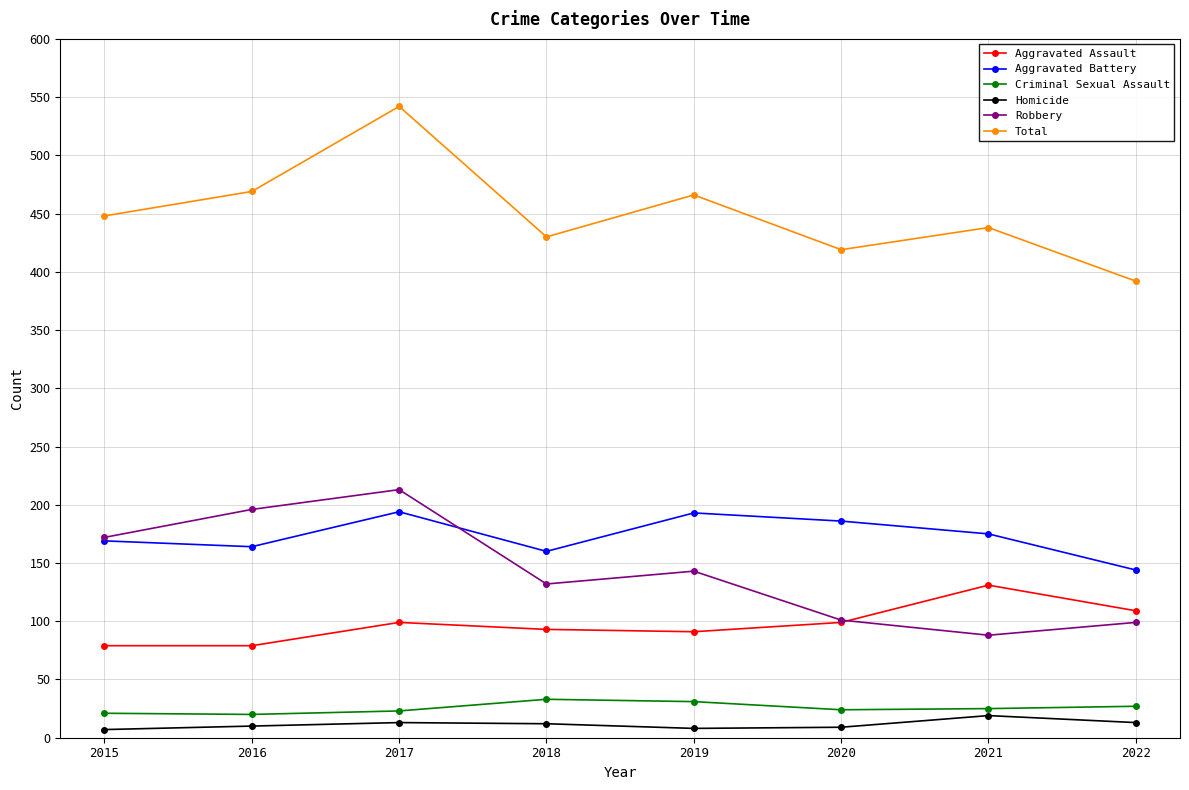

Does the chart display data point markers on the line(s)?

Yes